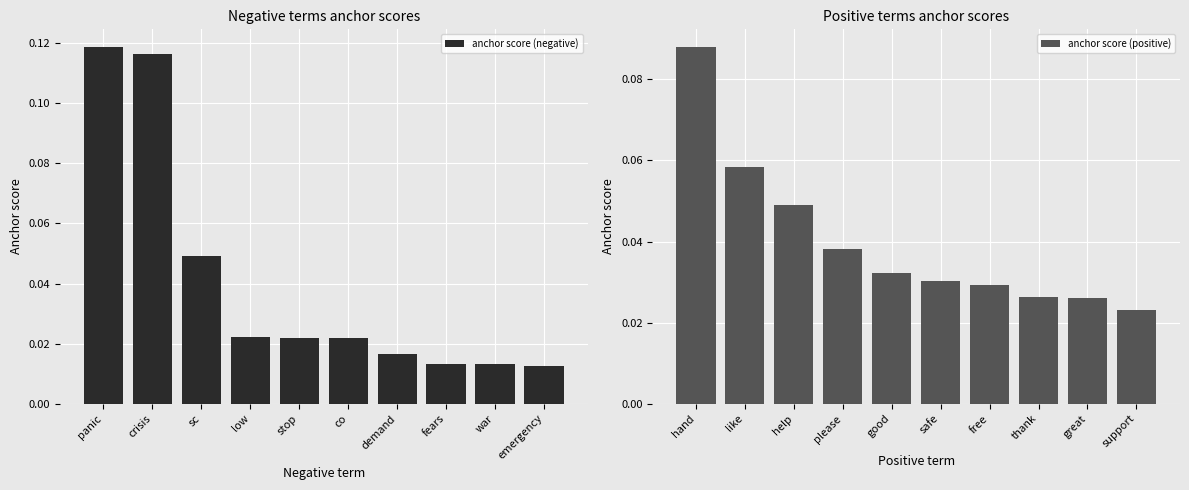

Rank the series by their average value, from lowest to highest.

anchor score (positive), anchor score (negative)